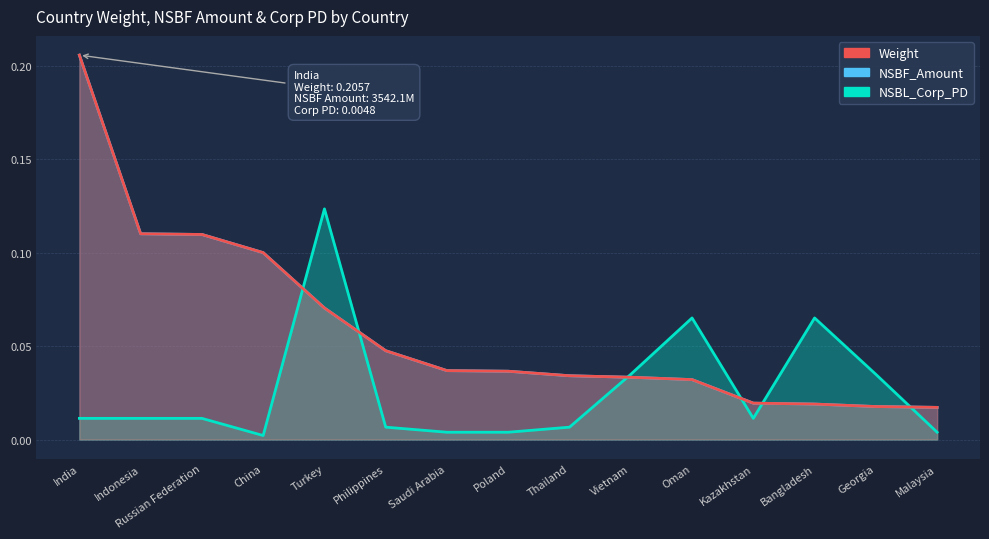

Does the chart display data point markers on the line(s)?

No